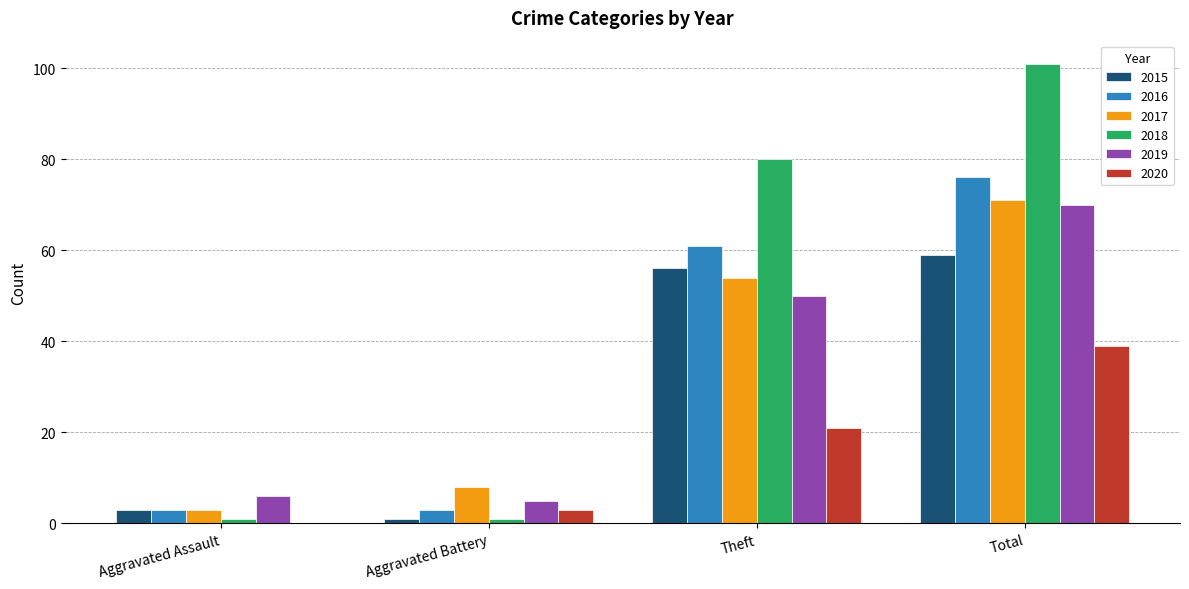

Reading left to right, what are all the values shown in this chart?

2015: Aggravated Assault=3	Aggravated Battery=1	Theft=56	Total=59
2016: Aggravated Assault=3	Aggravated Battery=3	Theft=61	Total=76
2017: Aggravated Assault=3	Aggravated Battery=8	Theft=54	Total=71
2018: Aggravated Assault=1	Aggravated Battery=1	Theft=80	Total=101
2019: Aggravated Assault=6	Aggravated Battery=5	Theft=50	Total=70
2020: Aggravated Assault=0	Aggravated Battery=3	Theft=21	Total=39